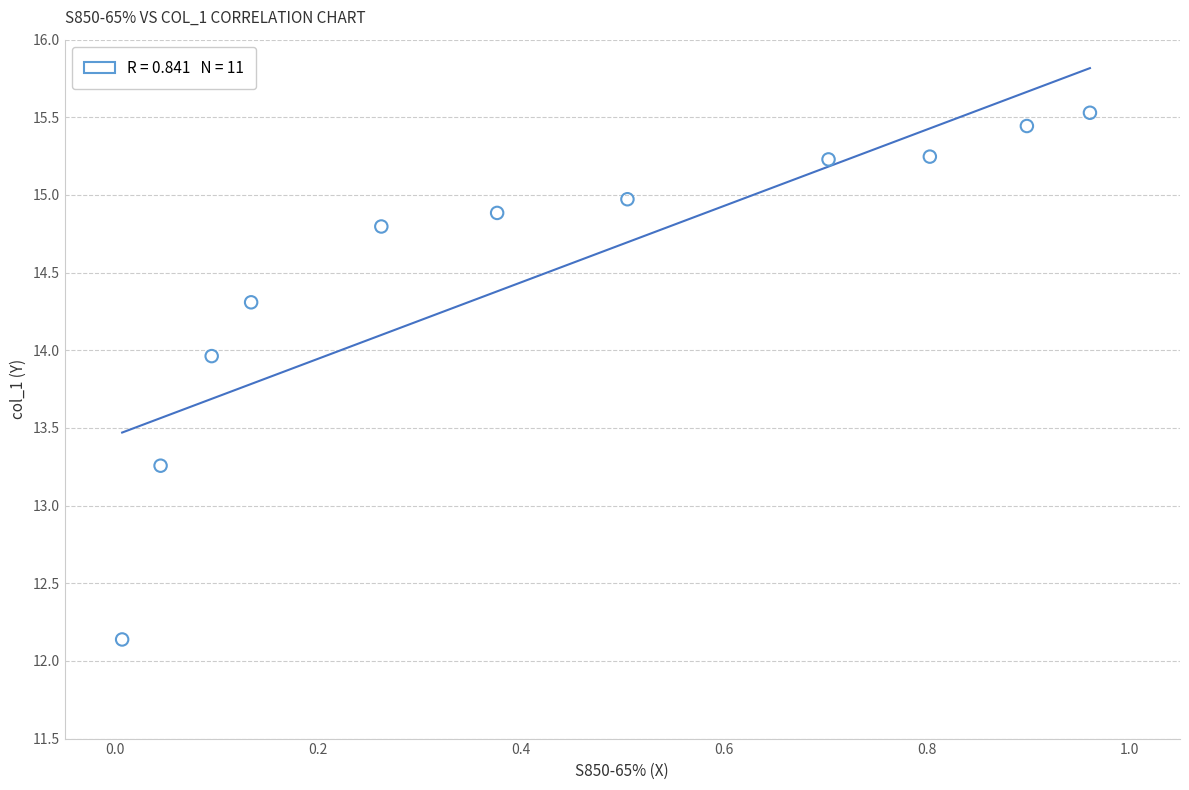

What Y value in the scatter plot is closest to 13?

13.3